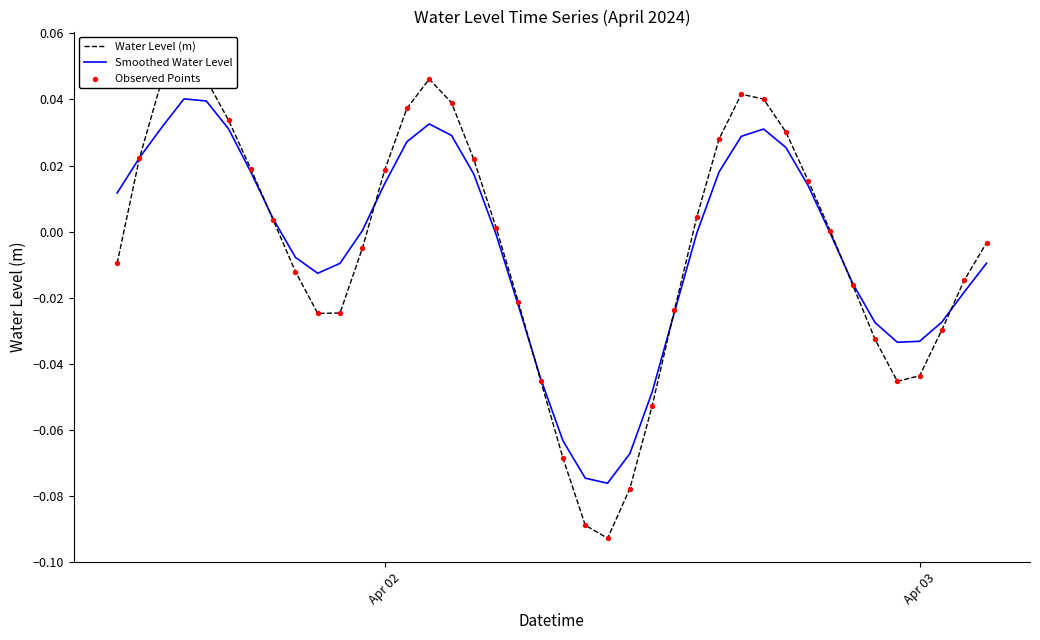

Which series has the largest total across all categories?

Smoothed Water Level